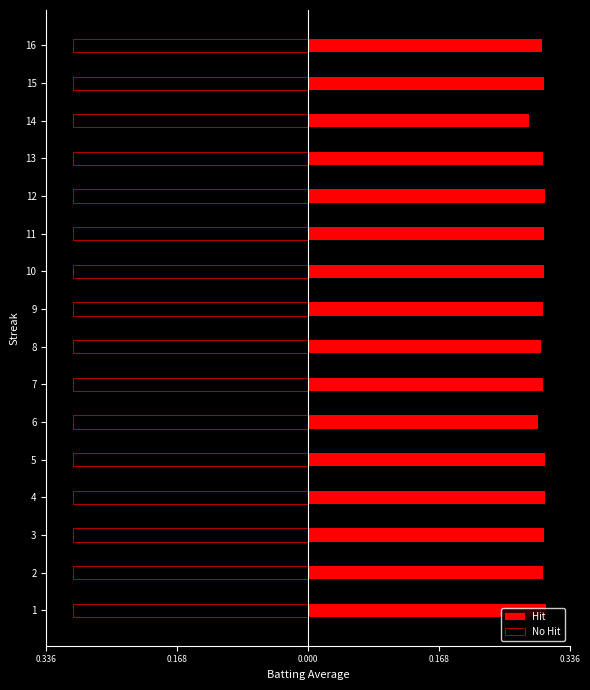

List the series in order of their overall mean, lowest first.

Hit, No Hit